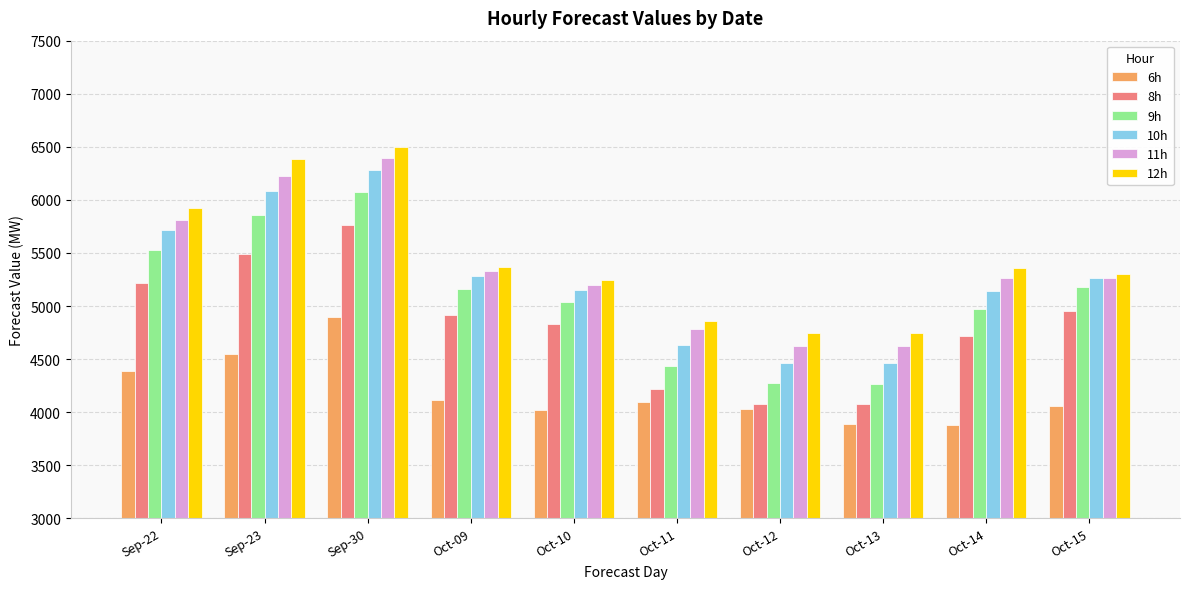

What are all the series names shown in the legend?

6h, 8h, 9h, 10h, 11h, 12h